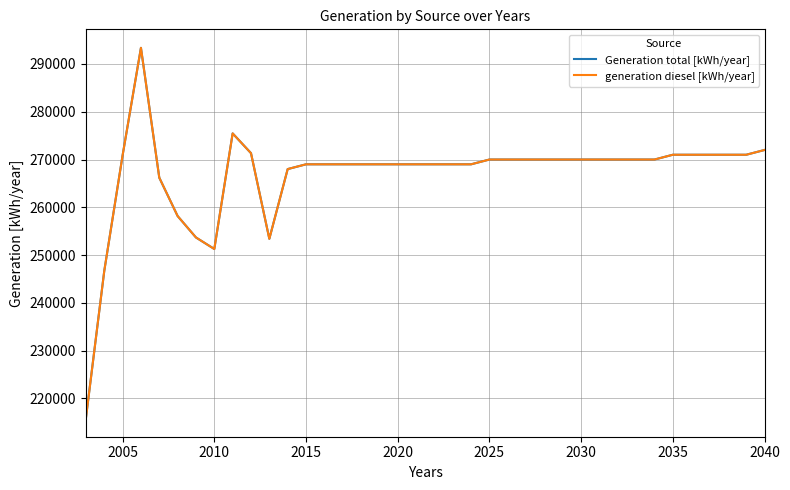

Does the chart display data point markers on the line(s)?

No